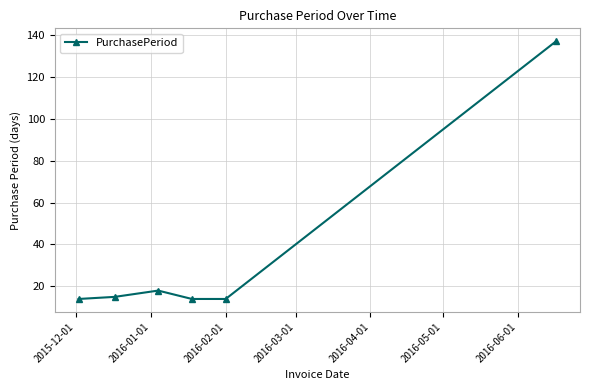

What is the greatest value displayed?

137